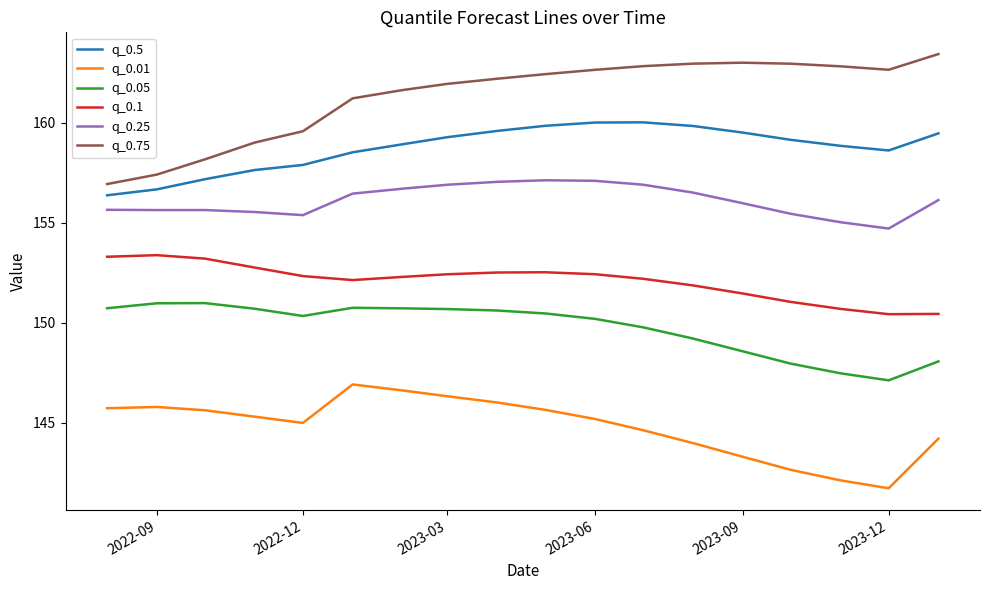

True or false: q_0.75 and q_0.25 intersect in this chart.

False